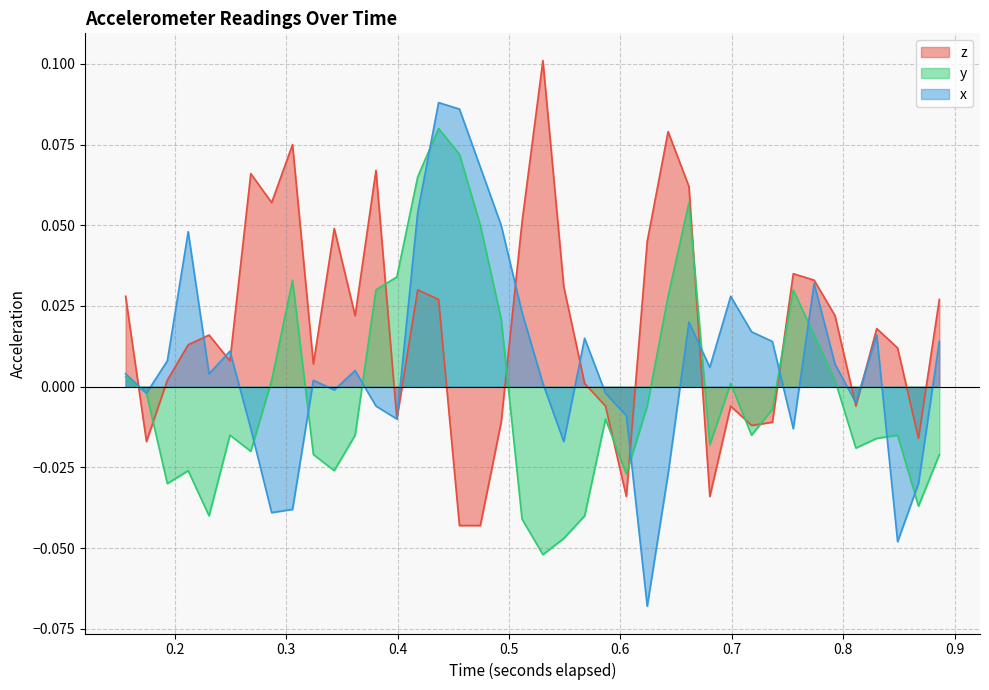

Reading left to right, what are all the values shown in this chart?

z: 0.0	-0.0	0.0	0.0	0.0	0.0	0.1	0.1	0.1	0.0	0.0	0.0	0.1	-0.0	0.0	0.0	-0.0	-0.0	-0.0	0.1	0.1	0.0	0.0	-0.0	-0.0	0.0	0.1	0.1	-0.0	-0.0	-0.0	-0.0	0.0	0.0	0.0	-0.0	0.0	0.0	-0.0	0.0
y: 0.0	-0.0	-0.0	-0.0	-0.0	-0.0	-0.0	0.0	0.0	-0.0	-0.0	-0.0	0.0	0.0	0.1	0.1	0.1	0.1	0.0	-0.0	-0.1	-0.0	-0.0	-0.0	-0.0	-0.0	0.0	0.1	-0.0	0.0	-0.0	-0.0	0.0	0.0	0.0	-0.0	-0.0	-0.0	-0.0	-0.0
x: 0.0	-0.0	0.0	0.0	0.0	0.0	-0.0	-0.0	-0.0	0.0	-0.0	0.0	-0.0	-0.0	0.1	0.1	0.1	0.1	0.1	0.0	0.0	-0.0	0.0	-0.0	-0.0	-0.1	-0.0	0.0	0.0	0.0	0.0	0.0	-0.0	0.0	0.0	-0.0	0.0	-0.0	-0.0	0.0